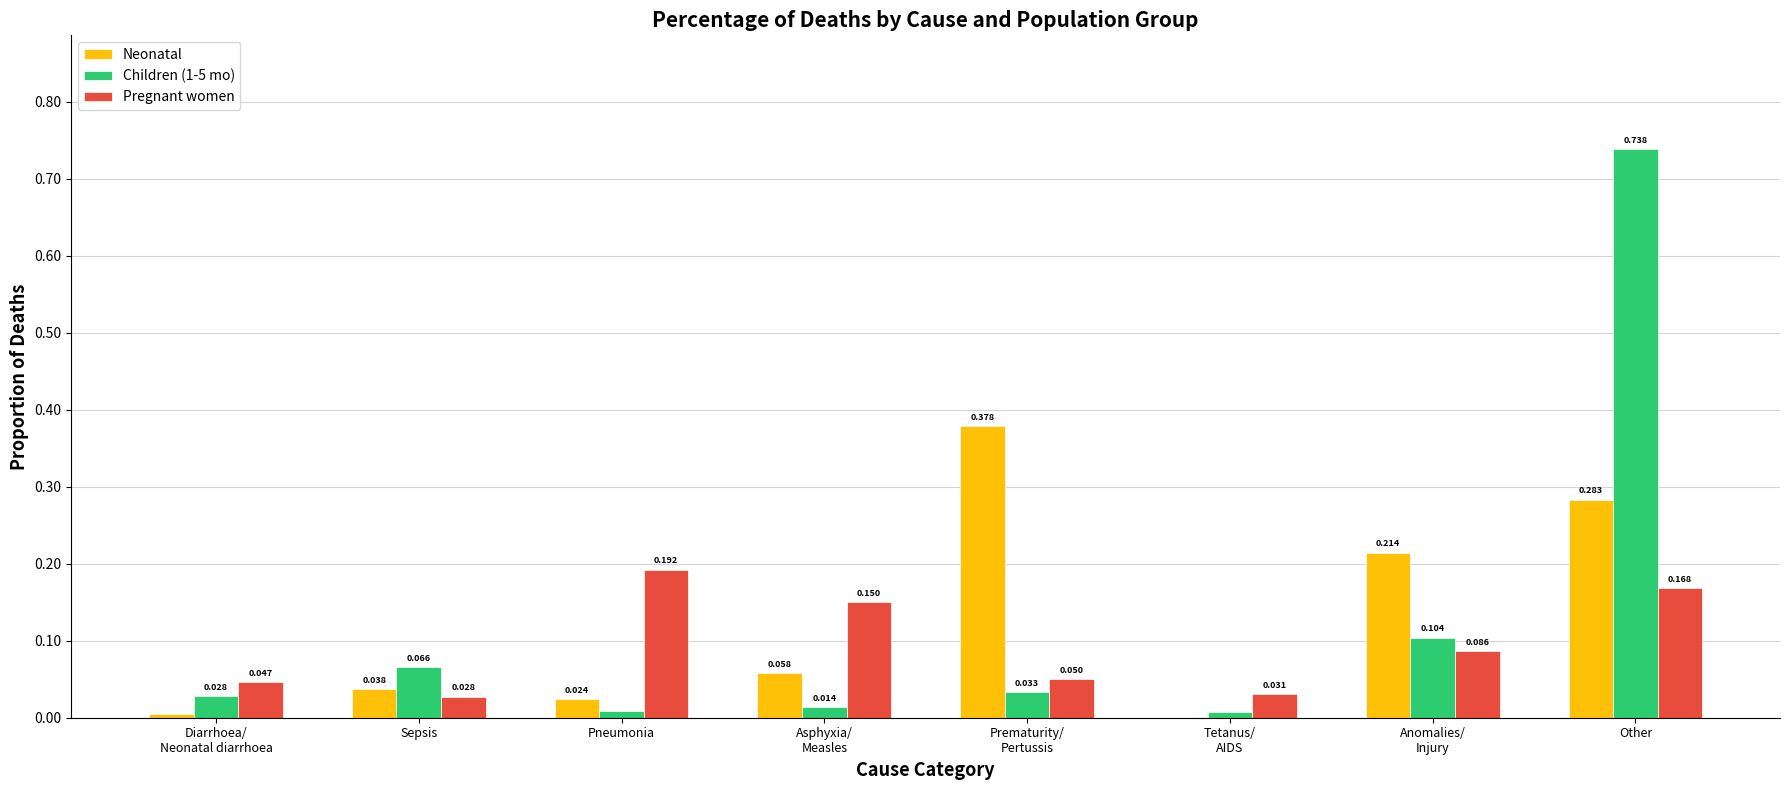

Which series has the widest spread of values?

Children (1-5 mo)